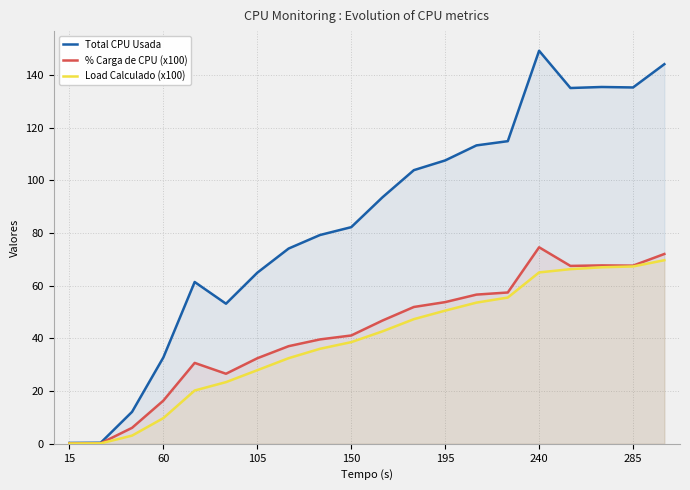

What is the maximum value for Load Calculado (x100)?

69.7